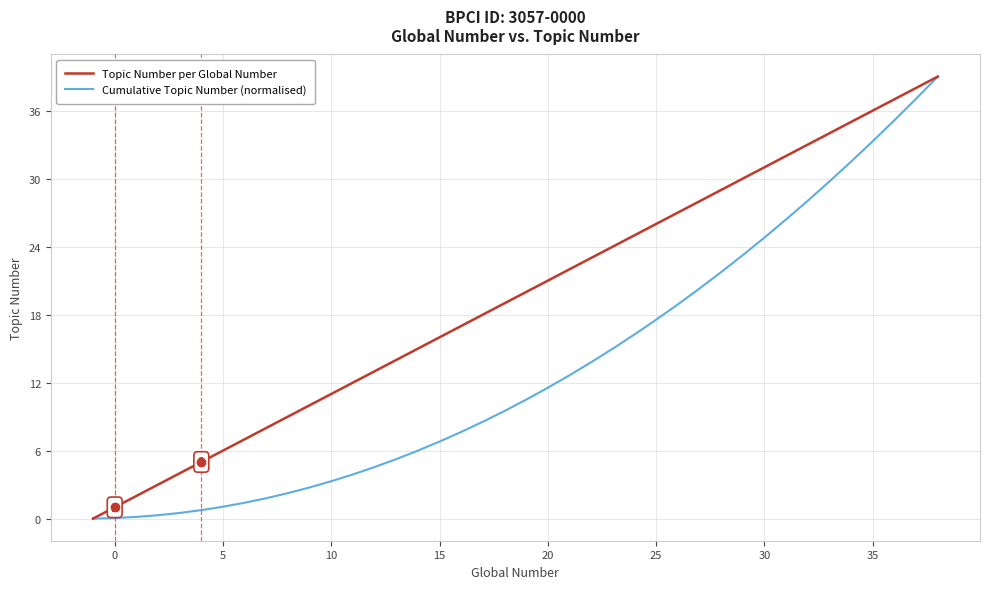

What is the difference between the maximum and minimum values in the Topic Number per Global Number series?

39.0